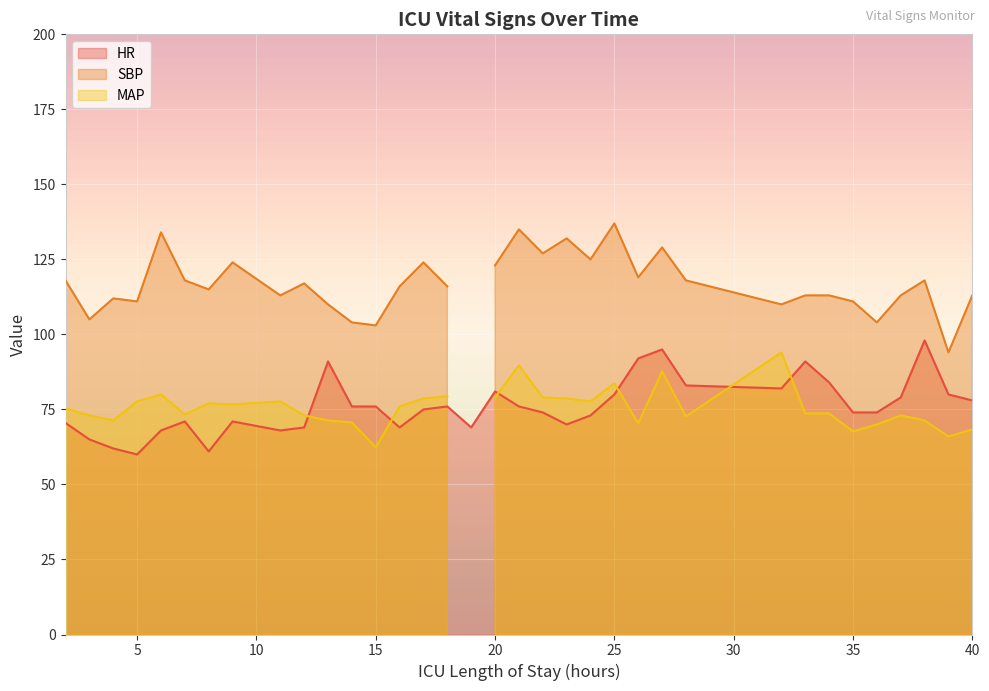

List the labels in order of HR value, largest first.

38, 27, 26, 13, 33, 34, 28, 32, 20, 25, 39, 37, 40, 14, 15, 18, 21, 17, 22, 35, 36, 24, 7, 9, 2, 23, 12, 16, 19, 6, 11, 3, 4, 8, 5